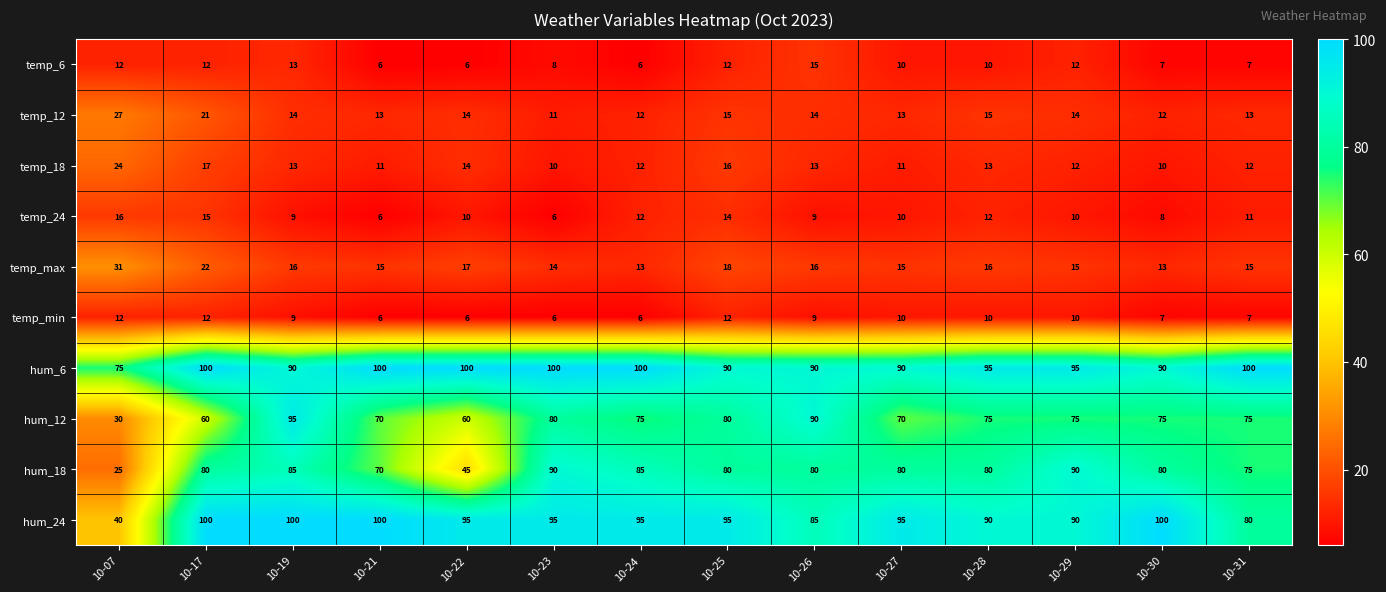

What is the sum of all hum_18 values?

1045